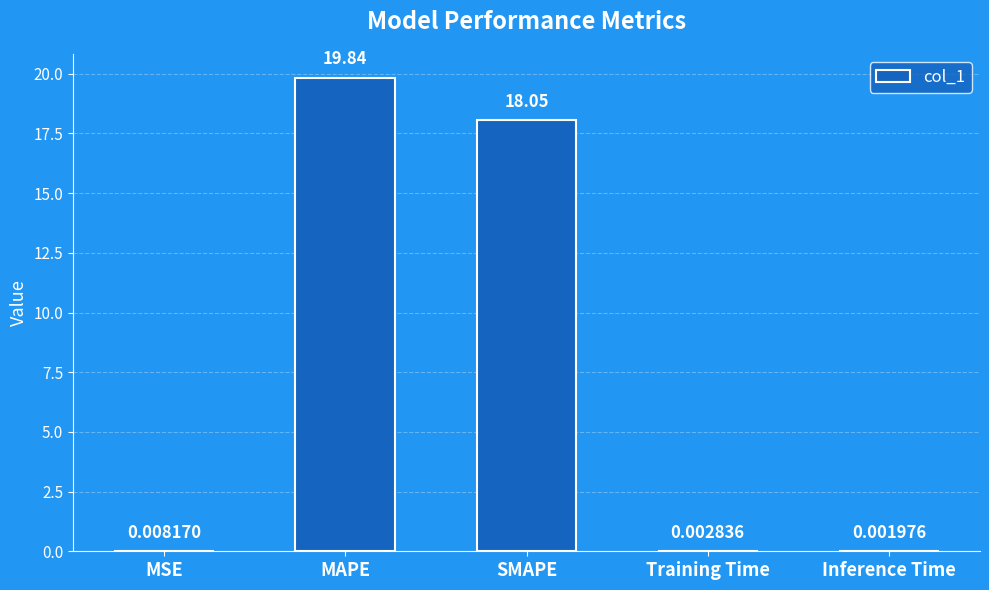

Which category has the highest value across all series?

MAPE